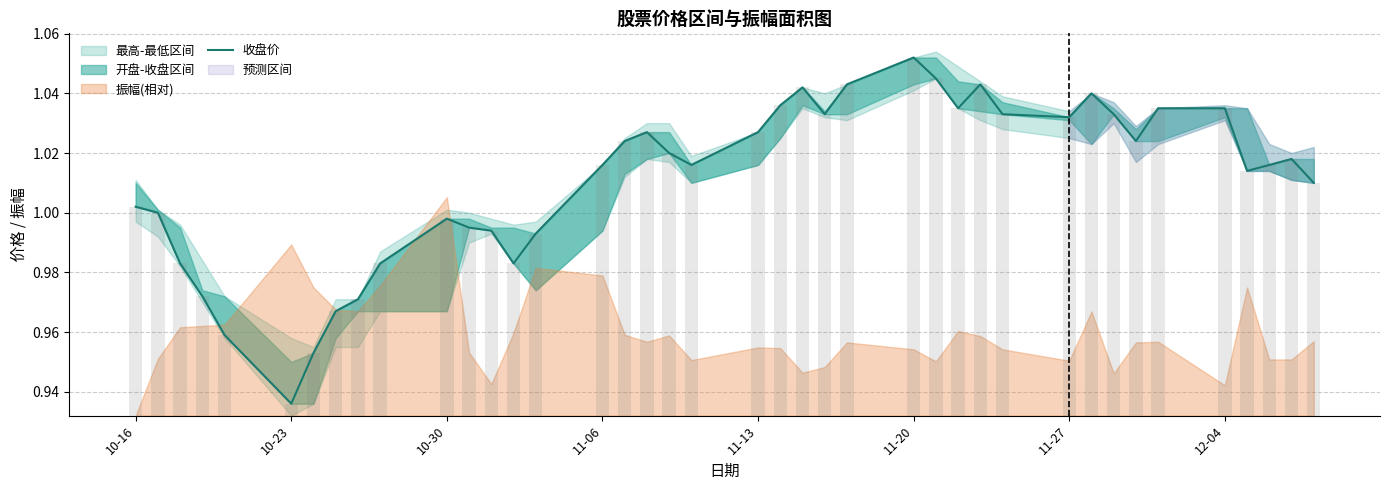

What is the value of the 14th bar from the left?

1.0